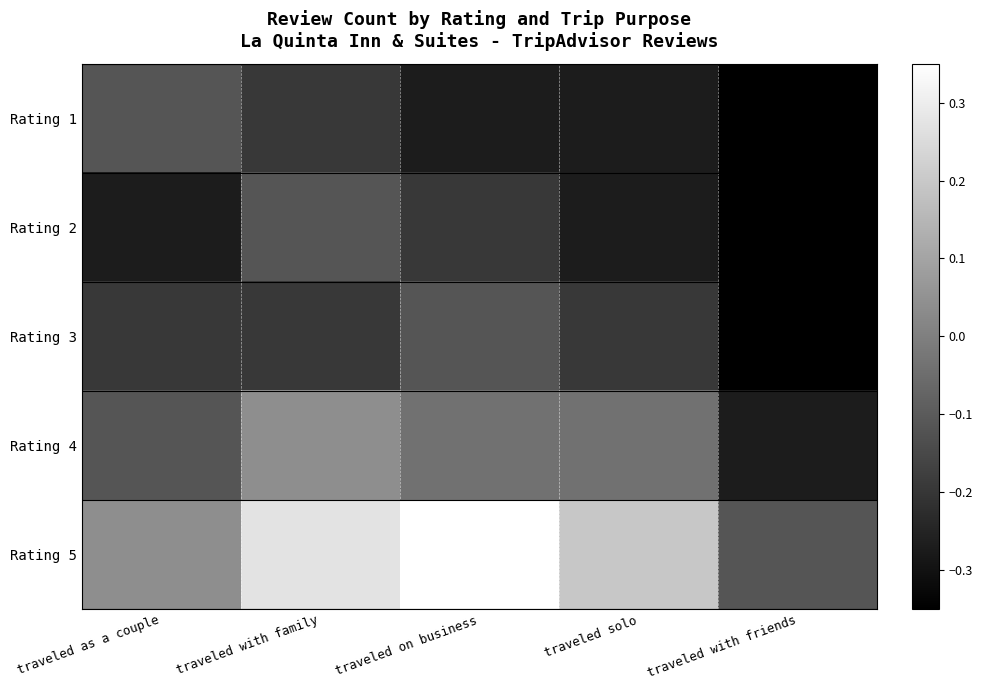

Reading left to right, transcribe all the data shown in this chart.

Rating 1: traveled as a couple=-0.1	traveled with family=-0.2	traveled on business=-0.3	traveled solo=-0.3	traveled with friends=-0.3
Rating 2: traveled as a couple=-0.3	traveled with family=-0.1	traveled on business=-0.2	traveled solo=-0.3	traveled with friends=-0.3
Rating 3: traveled as a couple=-0.2	traveled with family=-0.2	traveled on business=-0.1	traveled solo=-0.2	traveled with friends=-0.3
Rating 4: traveled as a couple=-0.1	traveled with family=0.0	traveled on business=-0.0	traveled solo=-0.0	traveled with friends=-0.3
Rating 5: traveled as a couple=0.0	traveled with family=0.3	traveled on business=0.3	traveled solo=0.2	traveled with friends=-0.1